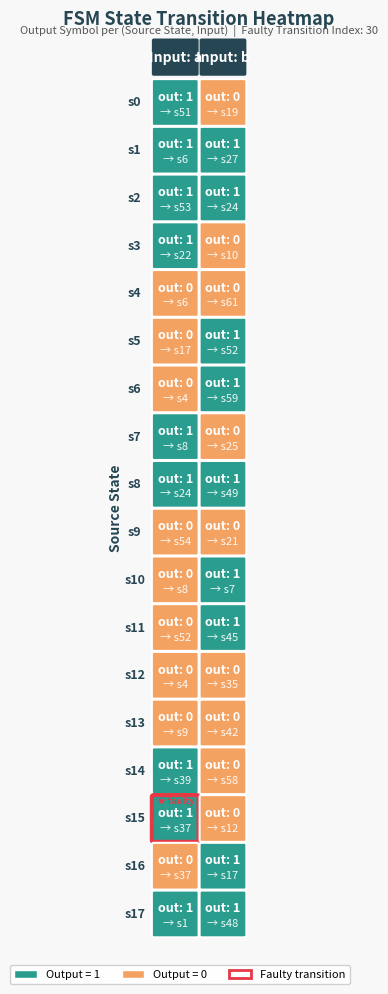

Between 14_a and 12_a, which is larger?

14_a